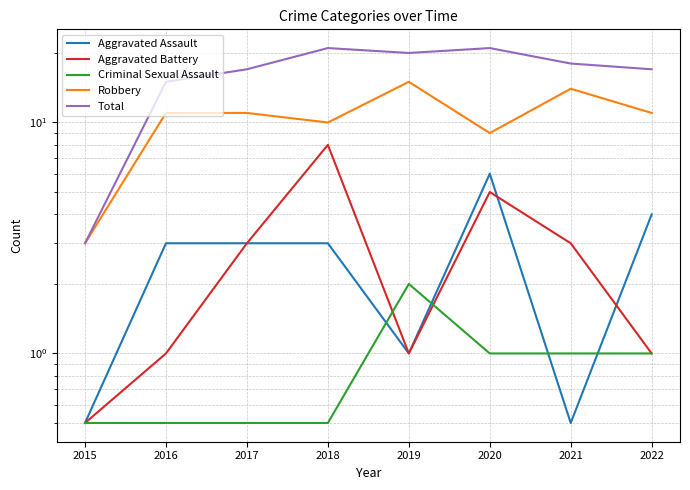

What is the value of the Total point at the 1st from the left?

3.0